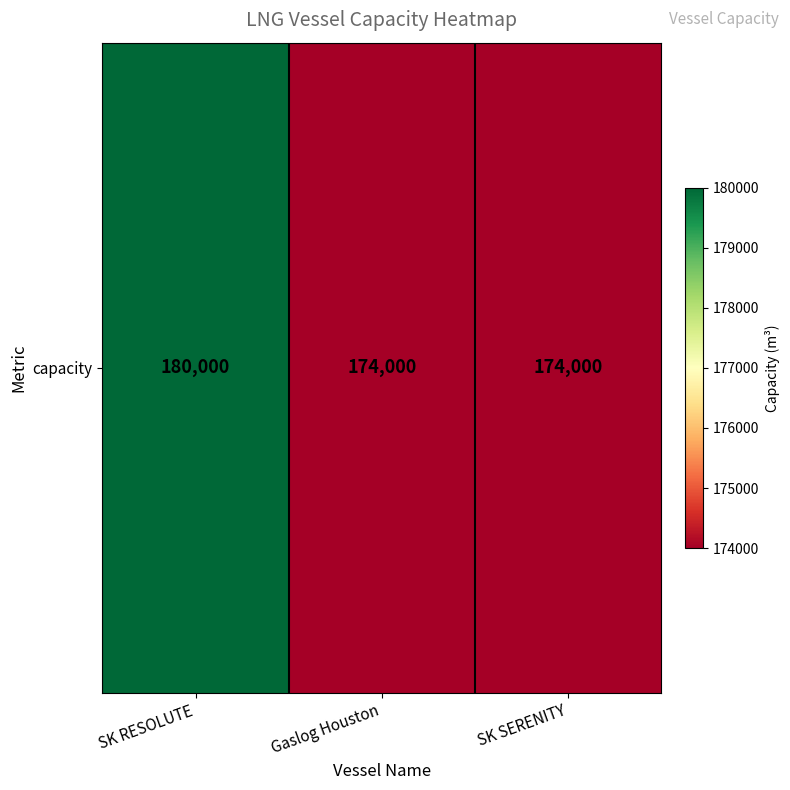

List the labels in order of value, largest first.

SK RESOLUTE, Gaslog Houston, SK SERENITY